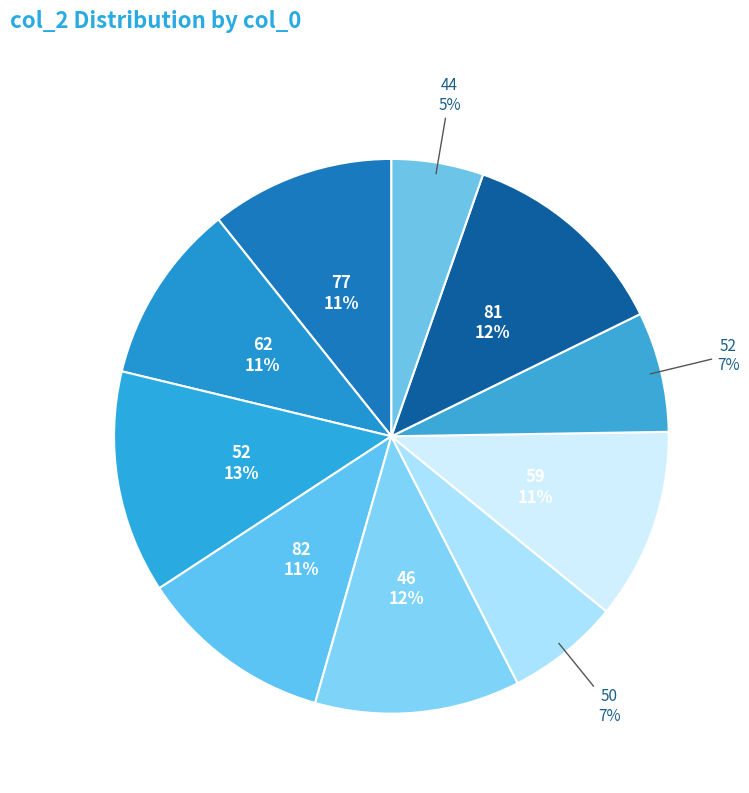

What is the smallest slice in the pie chart?

44